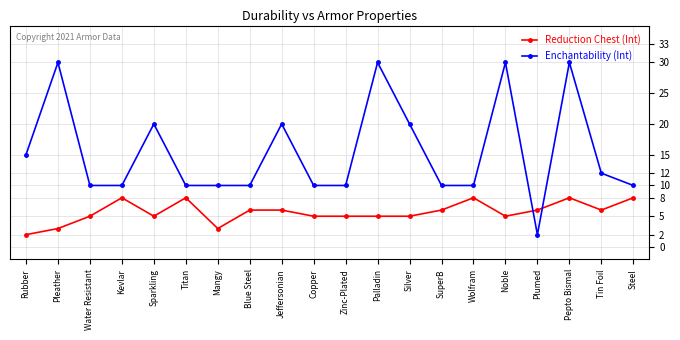

True or false: Enchantability (Int) has more than 0 points higher than both neighbors.

True